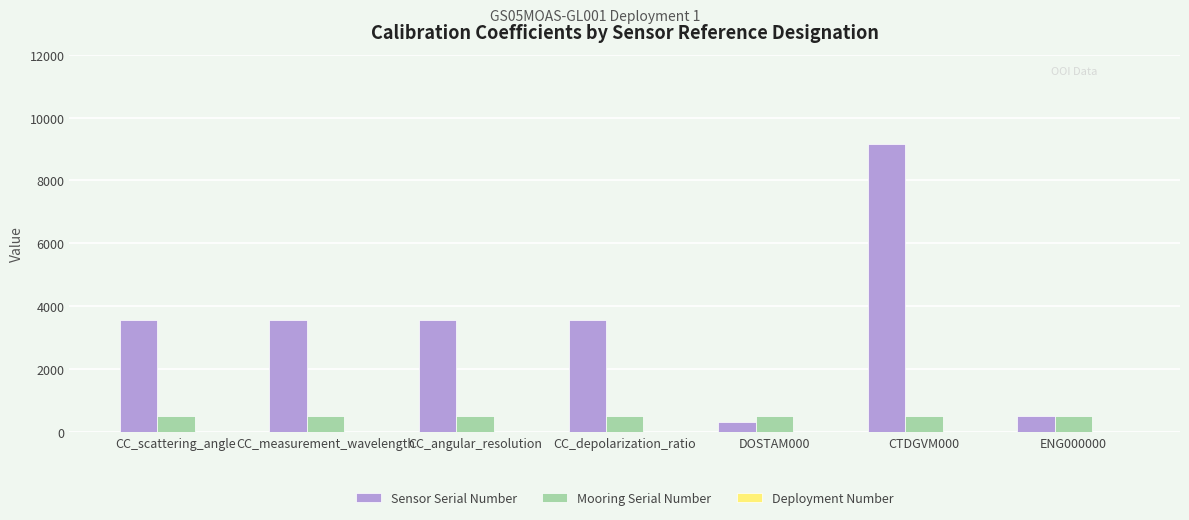

At which category is the sum across all series the highest?

CTDGVM000